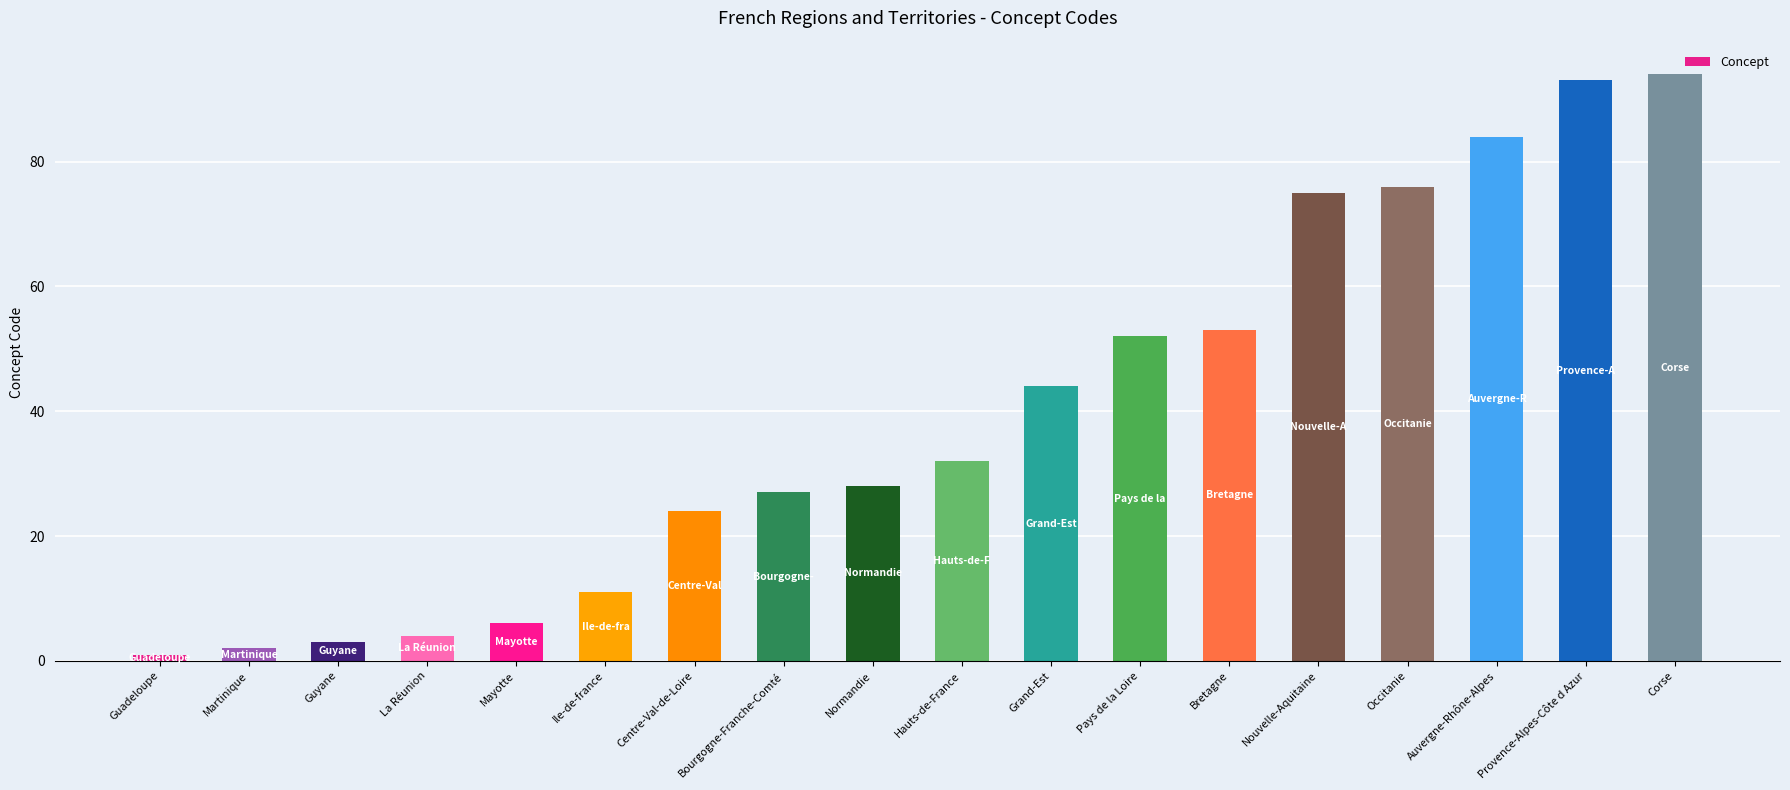

What is the label of the 3rd bar from the right?

Auvergne-Rhône-Alpes